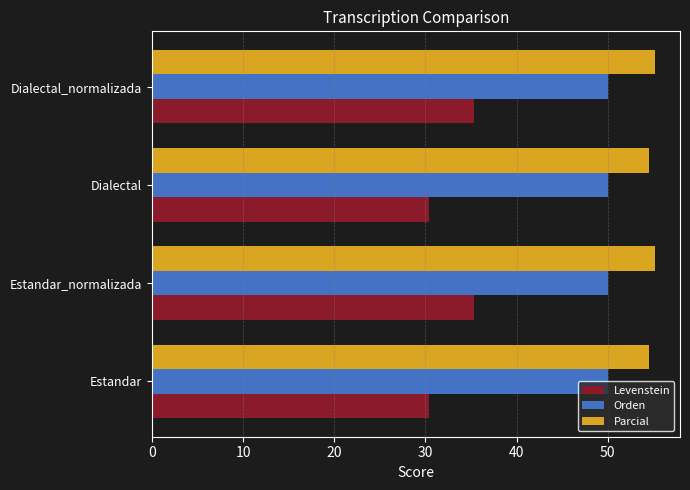

What is the difference between the highest and lowest values at Dialectal_normalizada?

19.9